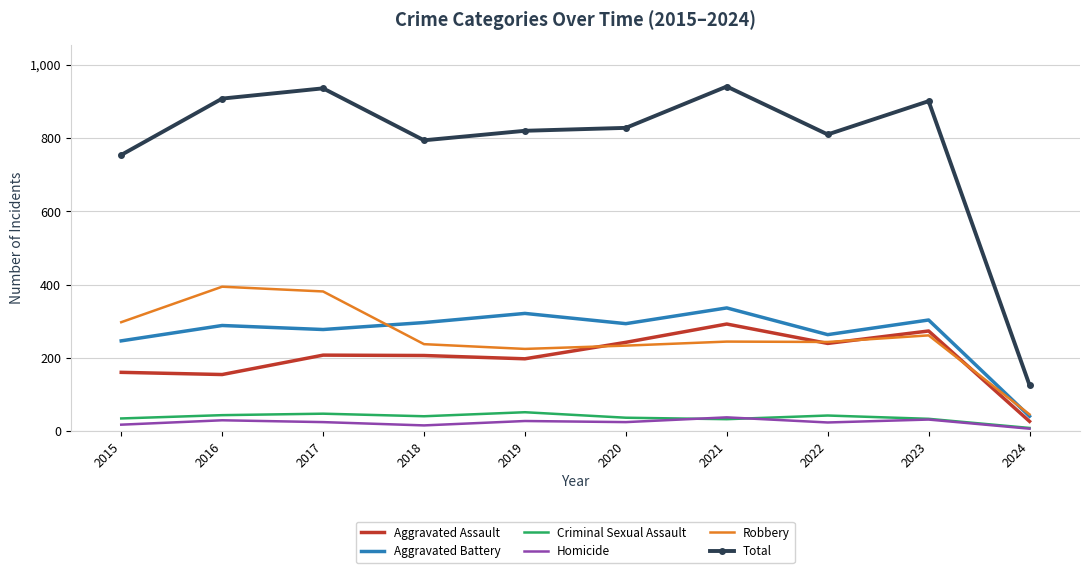

True or false: Homicide and Aggravated Battery cross at least once.

False